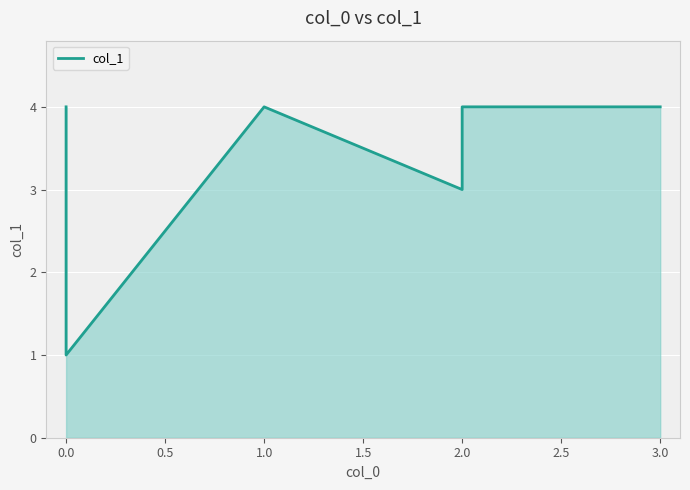

True or false: there are more than 1 points higher than both neighbors.

False